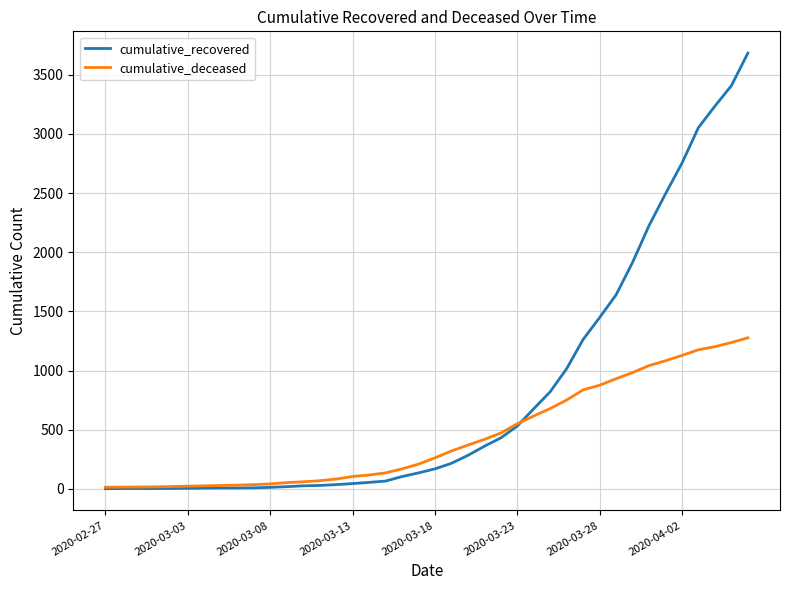

Which series has the largest total across all categories?

cumulative_recovered